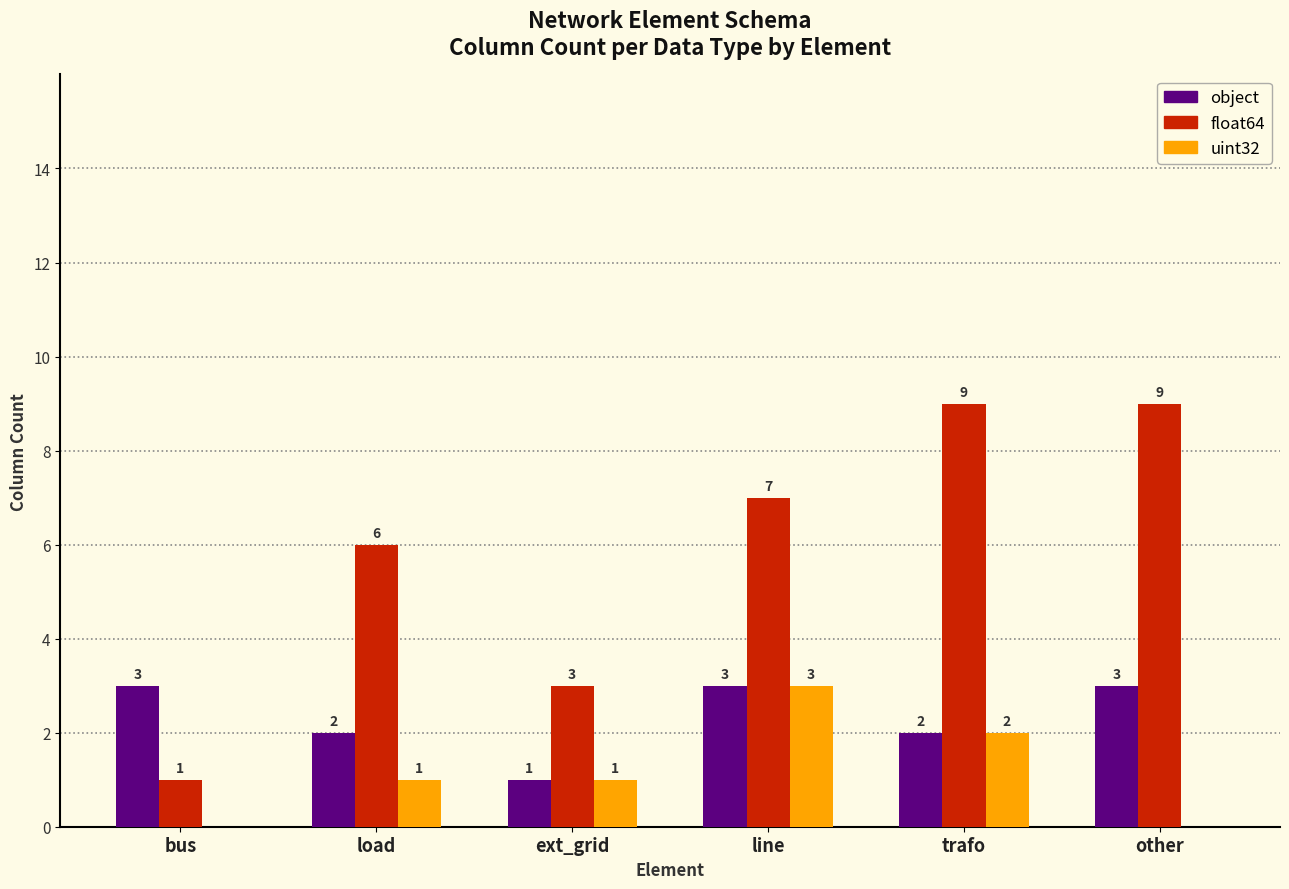

What value does the object series have at load?

2